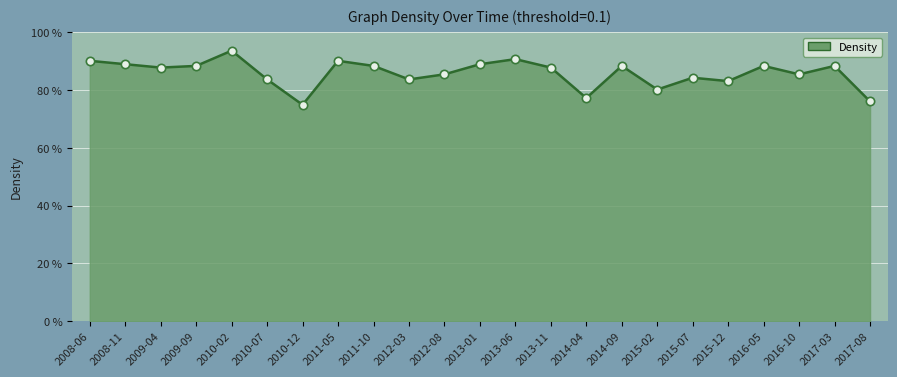

What is the difference between the second highest and minimum values?

0.2